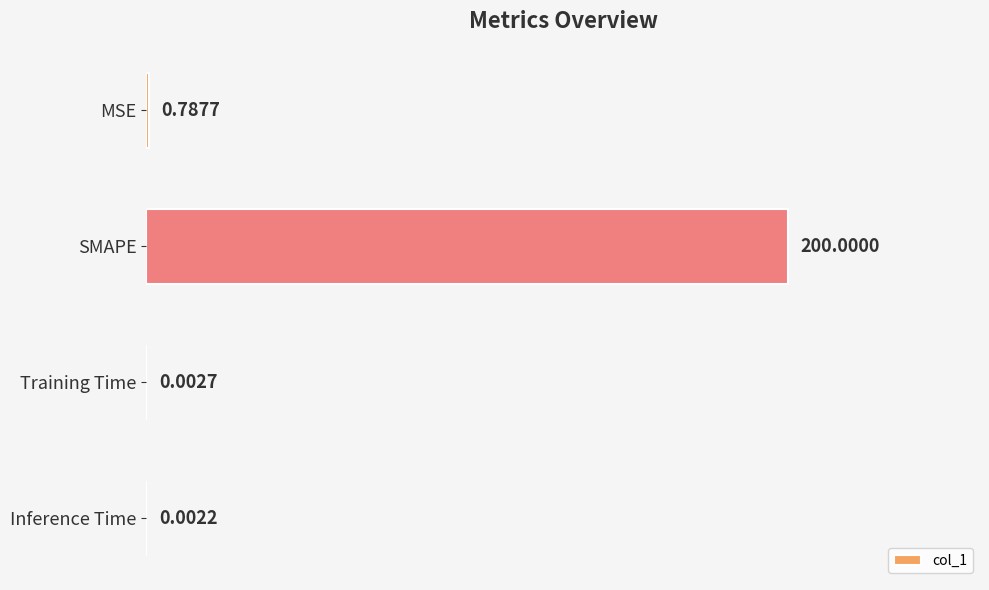

What is the maximum value shown in the chart?

200.0